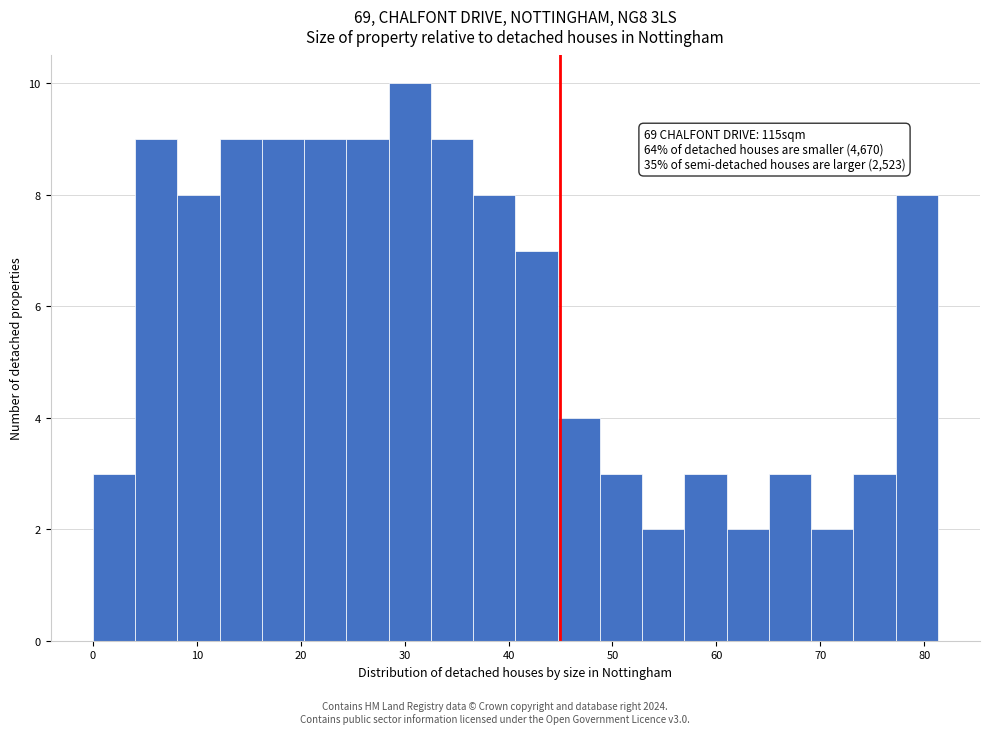

Which range on the x-axis has the tallest bar?

28 to 33